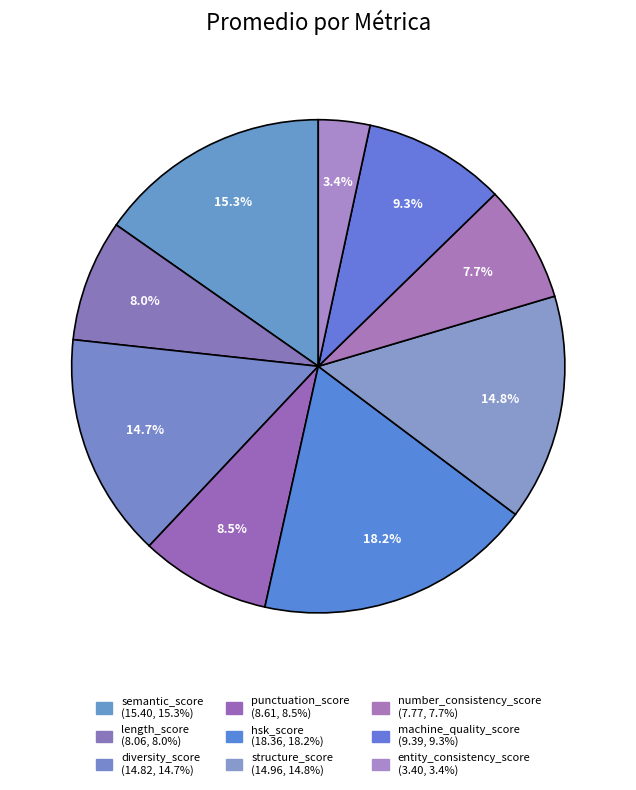

How many segments does this pie chart have?

9